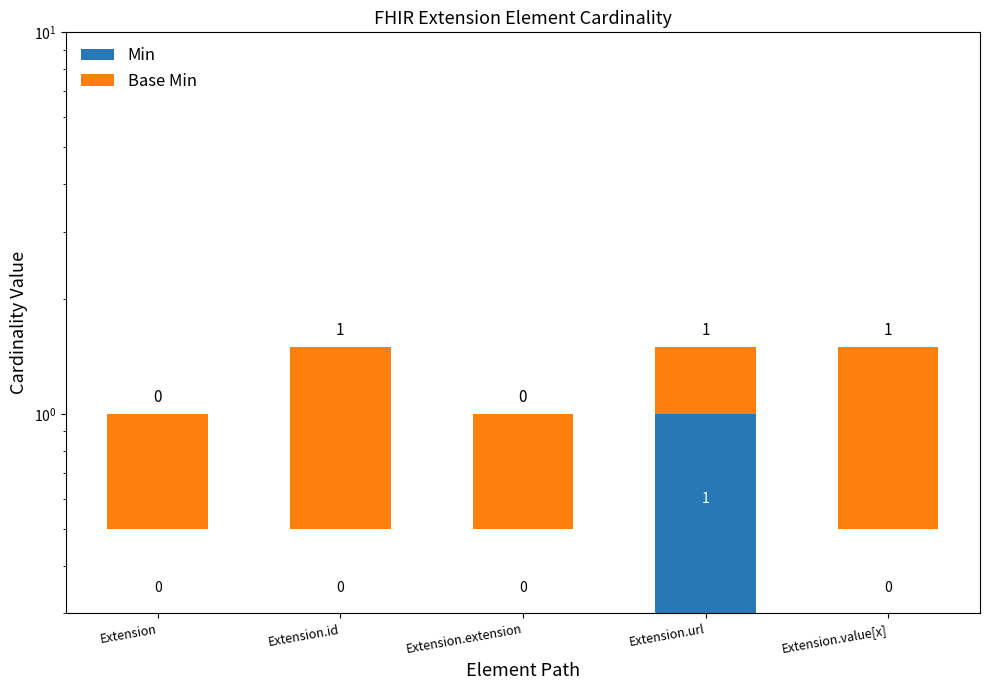

What is the greatest value displayed?

1.0